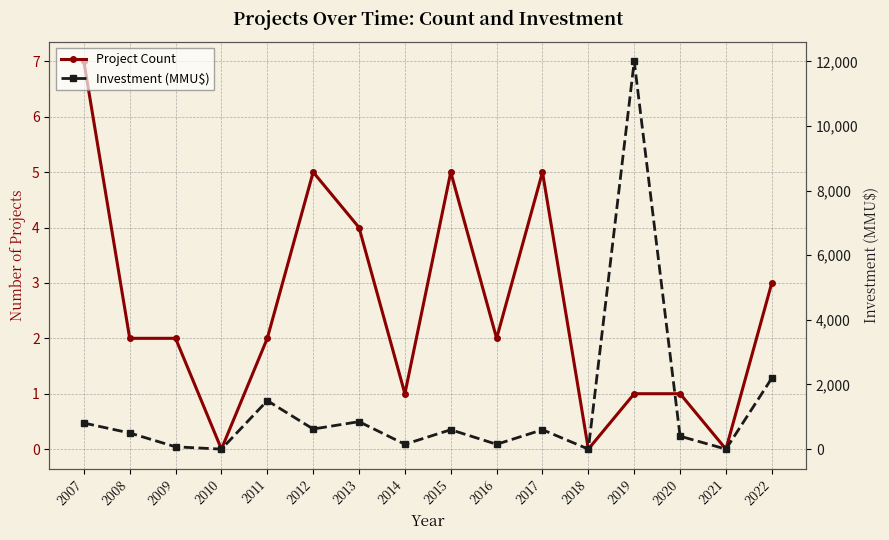

Which series changed the most between 2018 and 2021?

Project Count